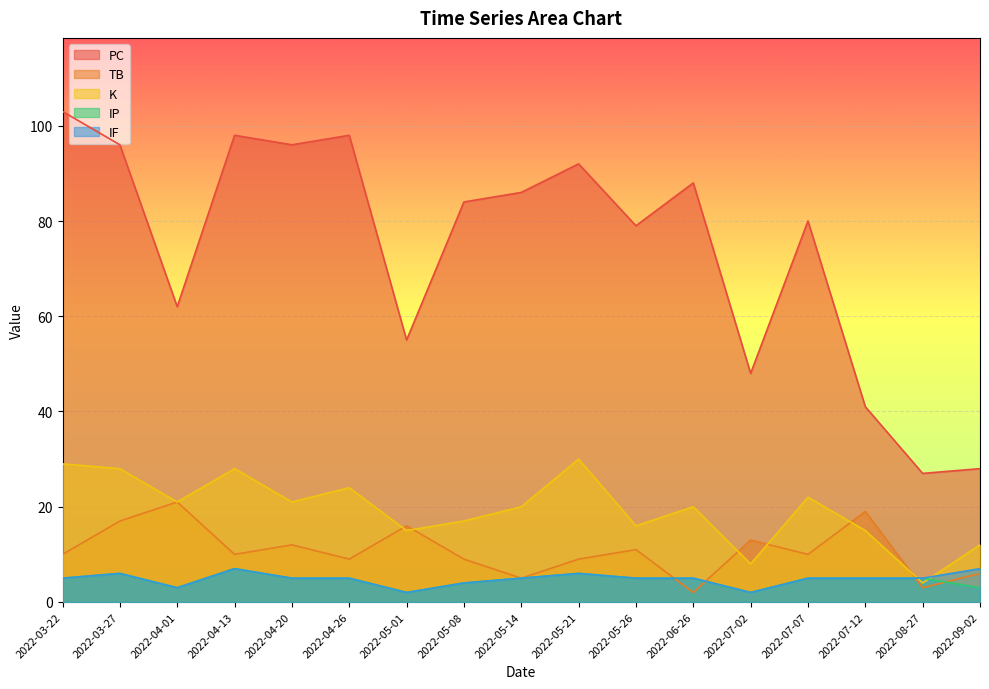

Rank the series at 2022-04-26 from lowest to highest value.

IP, IF, TB, K, PC